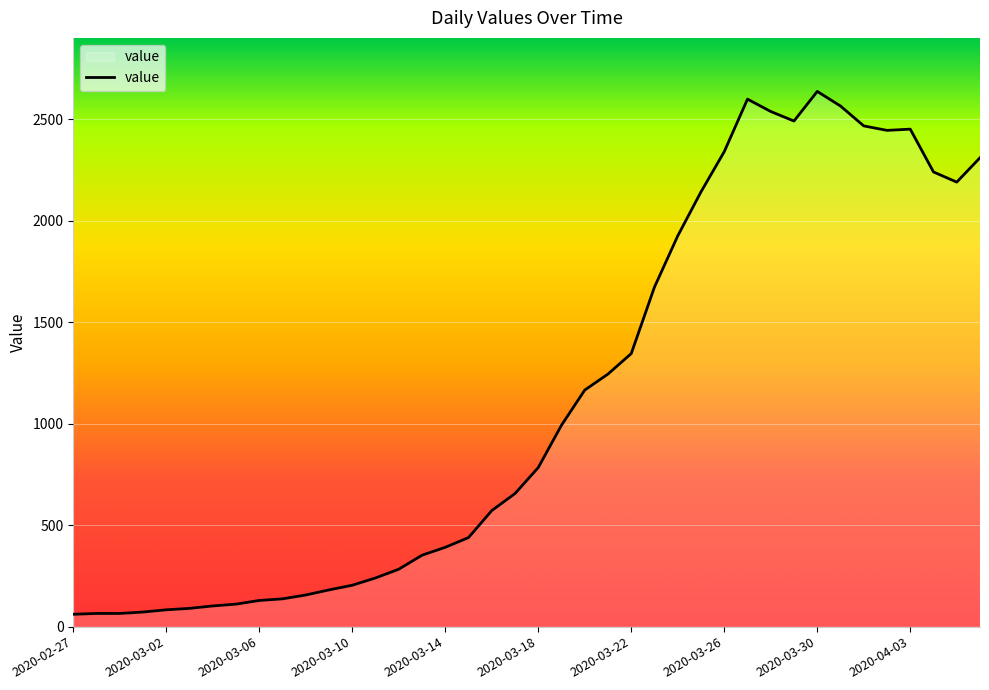

What is the difference between the maximum and minimum values?

2577